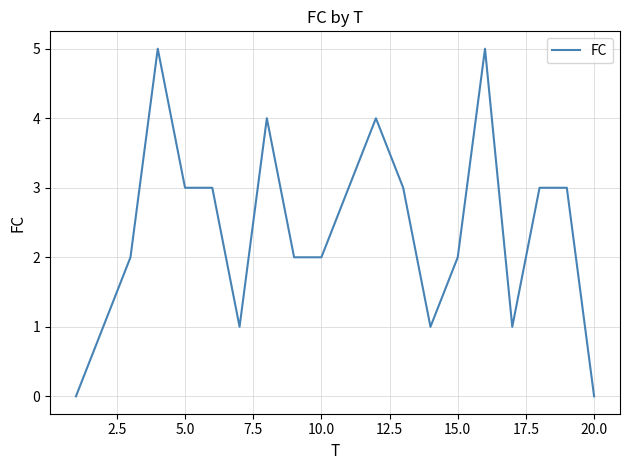

What is the greatest value displayed?

5